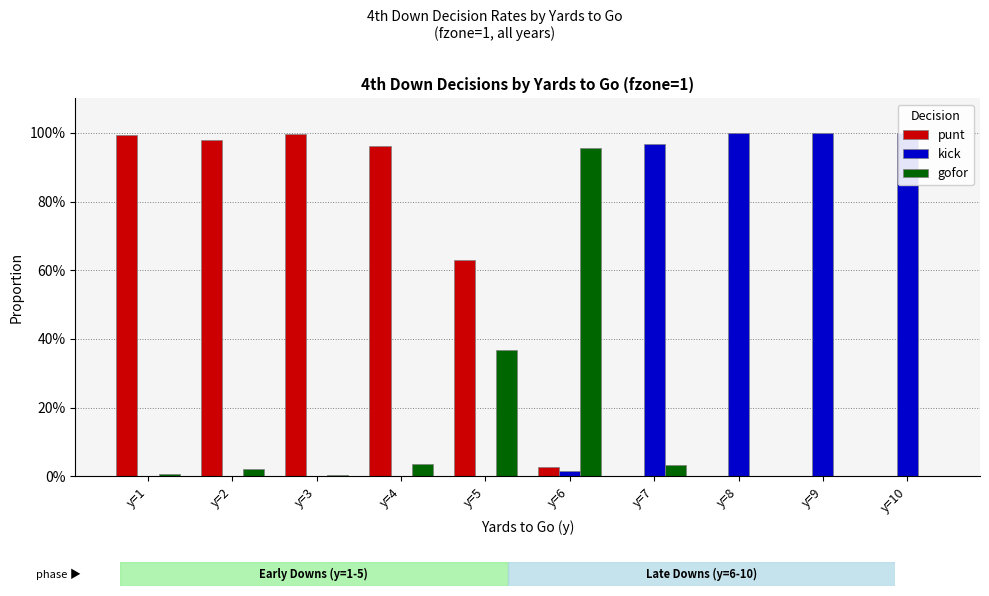

Rank the series at y=7 from lowest to highest value.

punt, gofor, kick